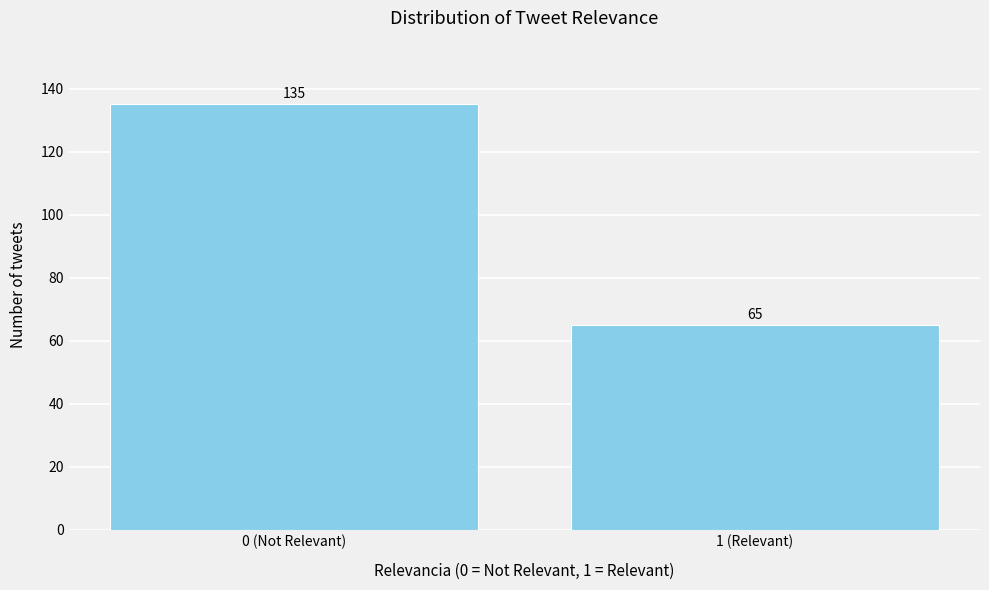

Reading left to right, what are all the values shown in this chart?

0 (Not Relevant)=135	1 (Relevant)=65